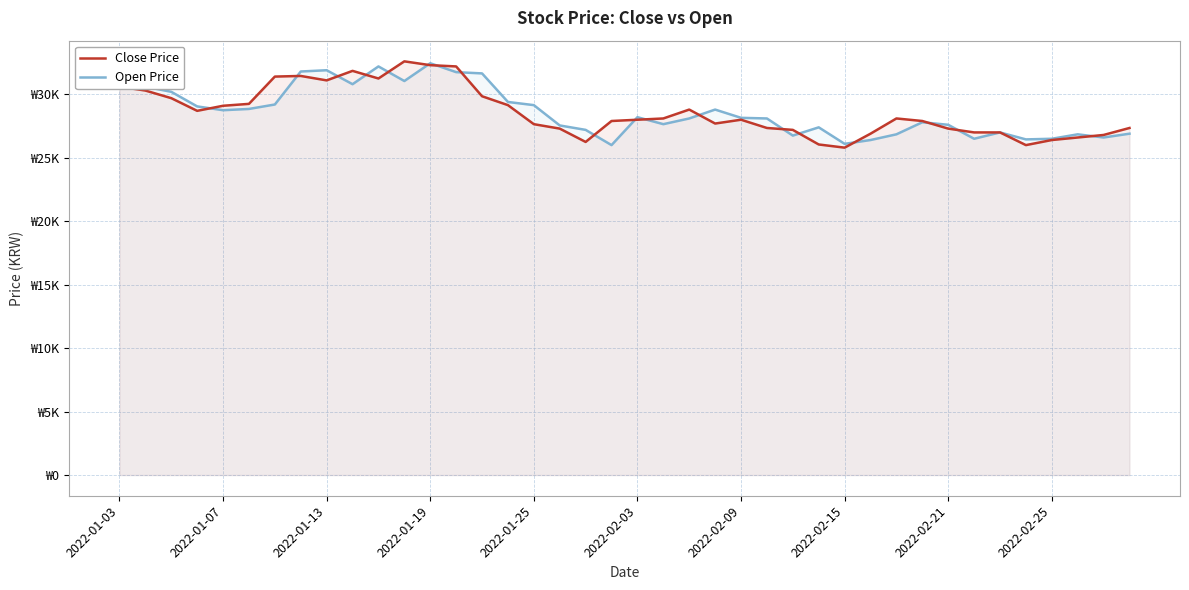

How many data points does each series have?

40